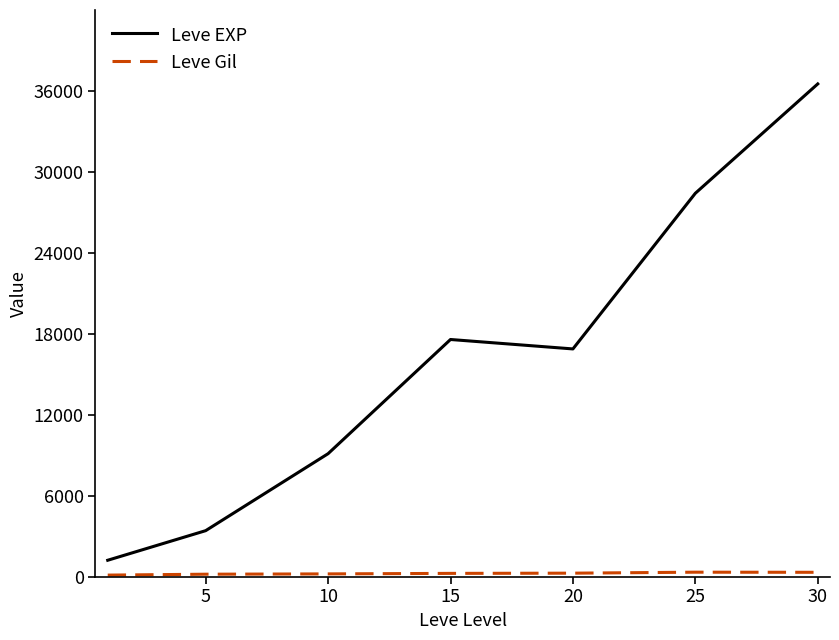

Does the chart have visible grid lines?

No